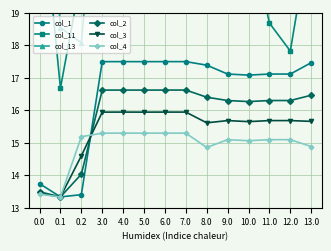

How many values in the col_2 series are below 16?

3